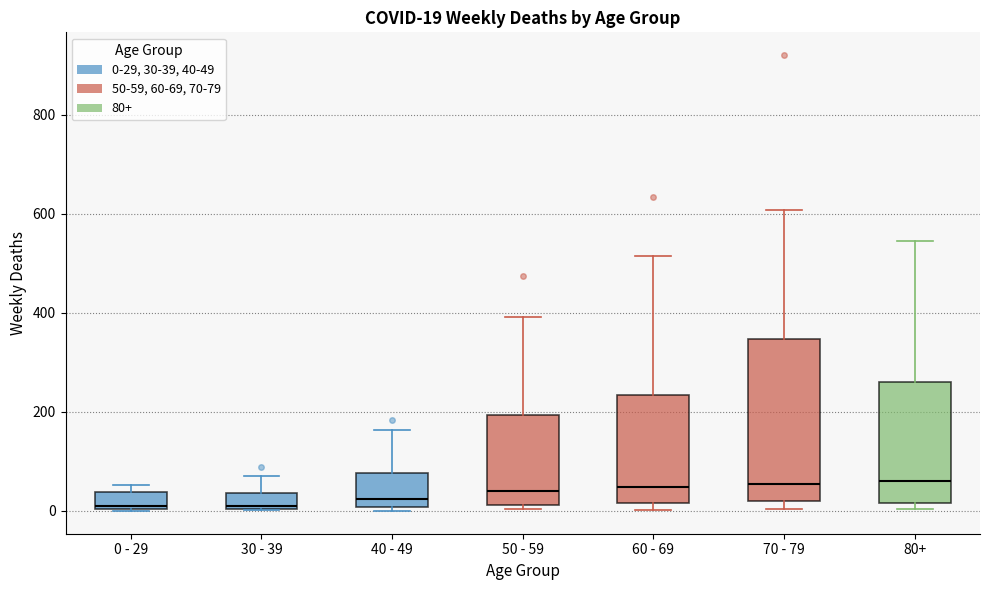

Which box is the tallest, from its lower edge to its upper edge?

70 - 79